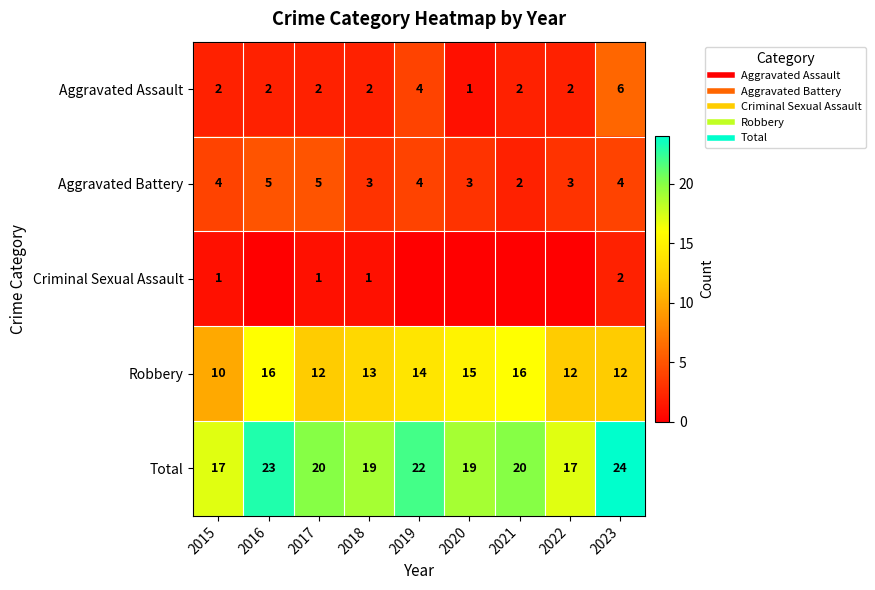

At which label is Robbery closest to 13?

2018